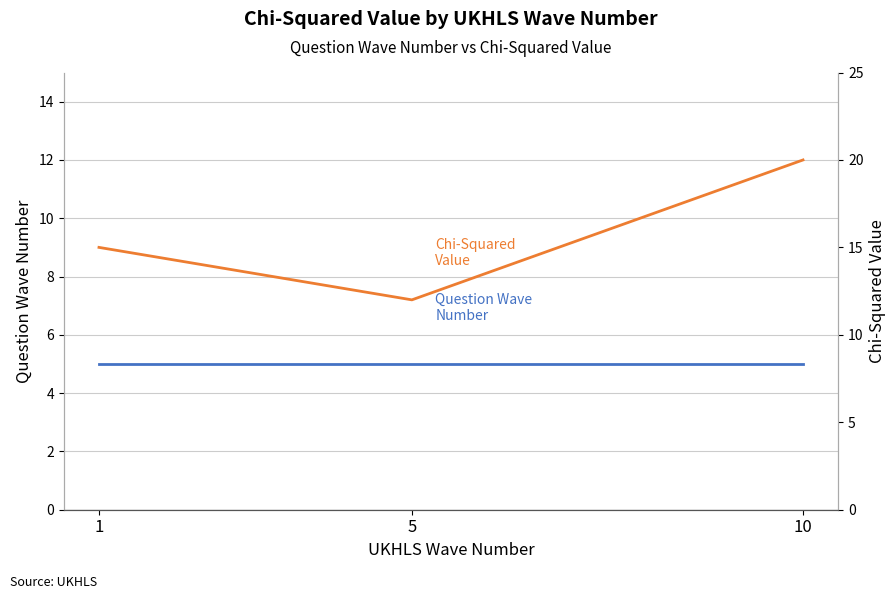

Which label corresponds to the largest value in the chart?

10